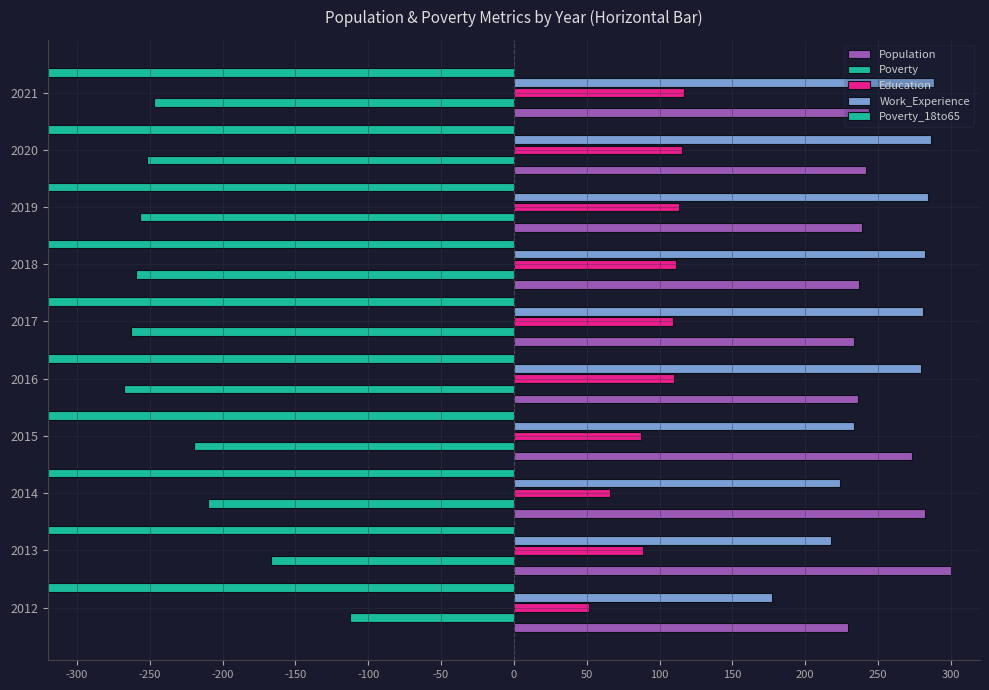

The Work_Experience series shows 284.3 at 2019. True or false?

True